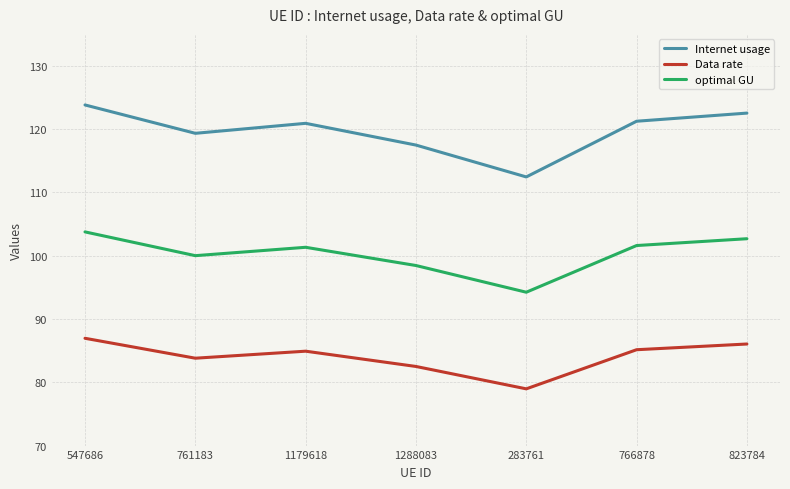

What is the total value across all series at 1179618?

307.1